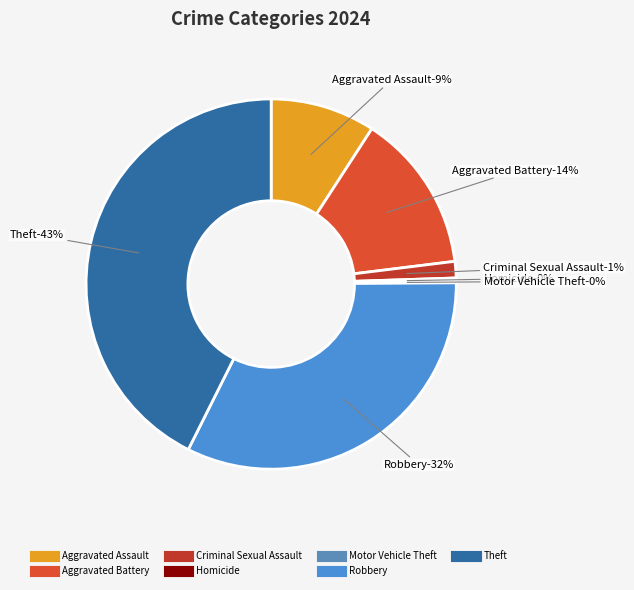

What is the ratio of the value at Aggravated Assault to the value at Theft?

0.2